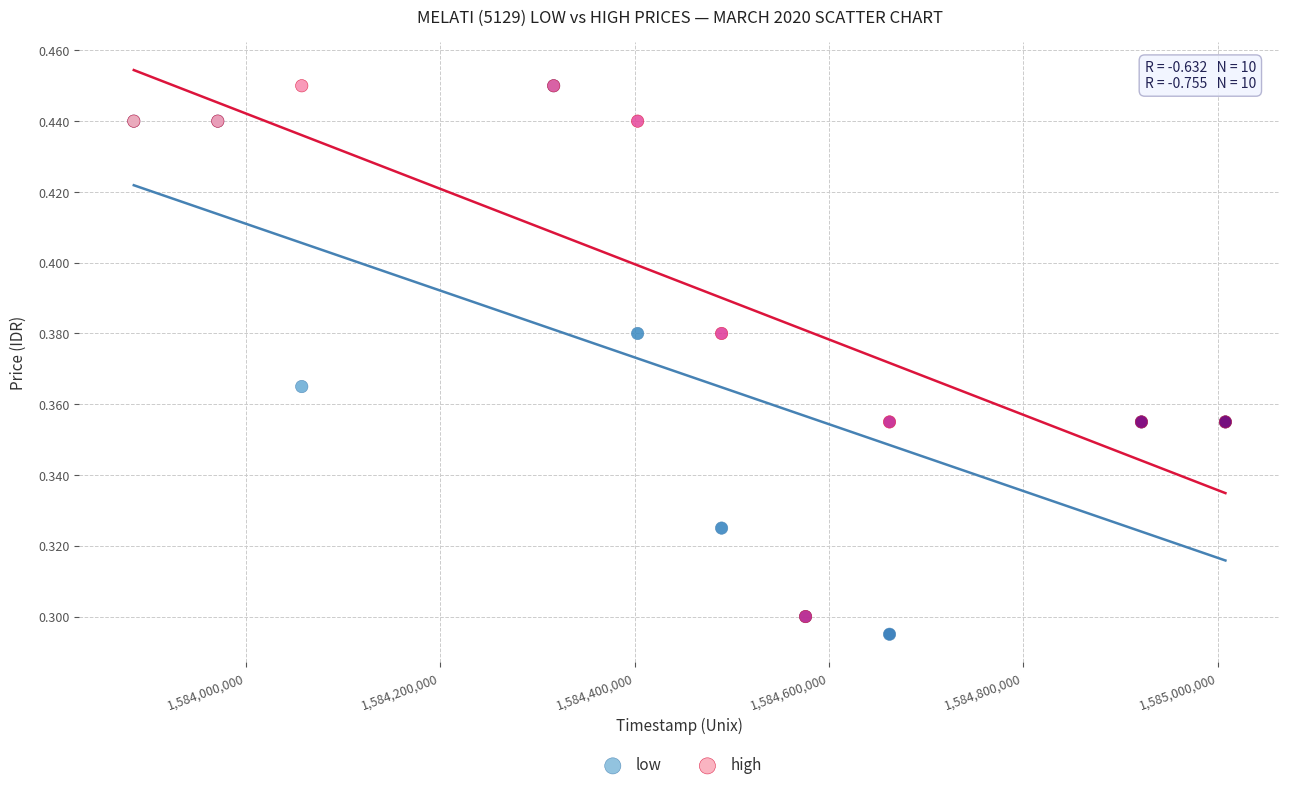

What are all the series names shown in the legend?

low, high